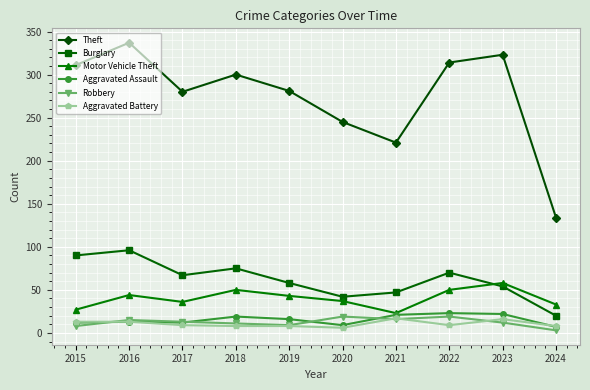

At how many categories does at least one series exceed 183?

9